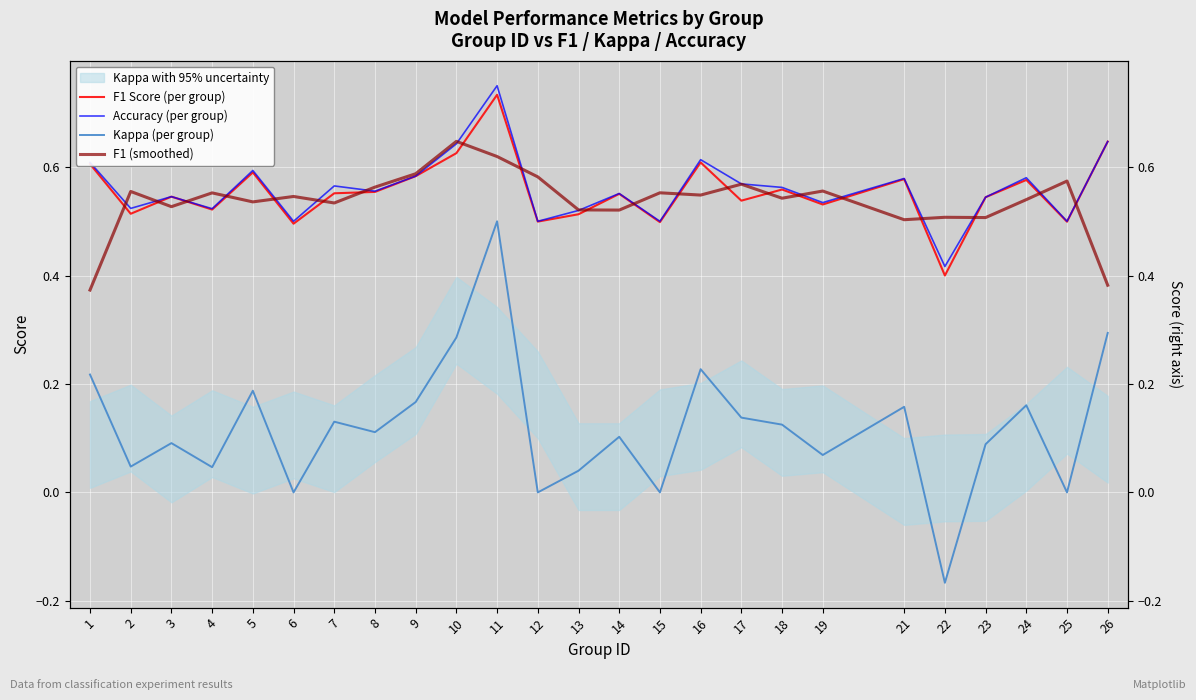

How many interior local valleys does the Accuracy (per group) series have?

9